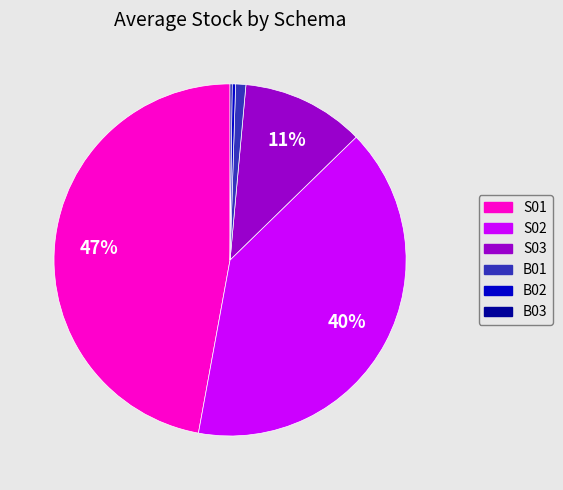

To the nearest percent, what is the combined percentage of S02 and B02?

40%